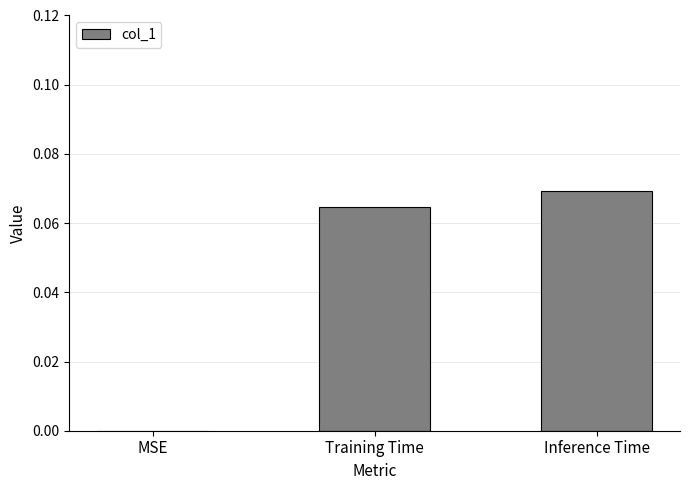

At which category does the chart reach its peak across all series?

Inference Time